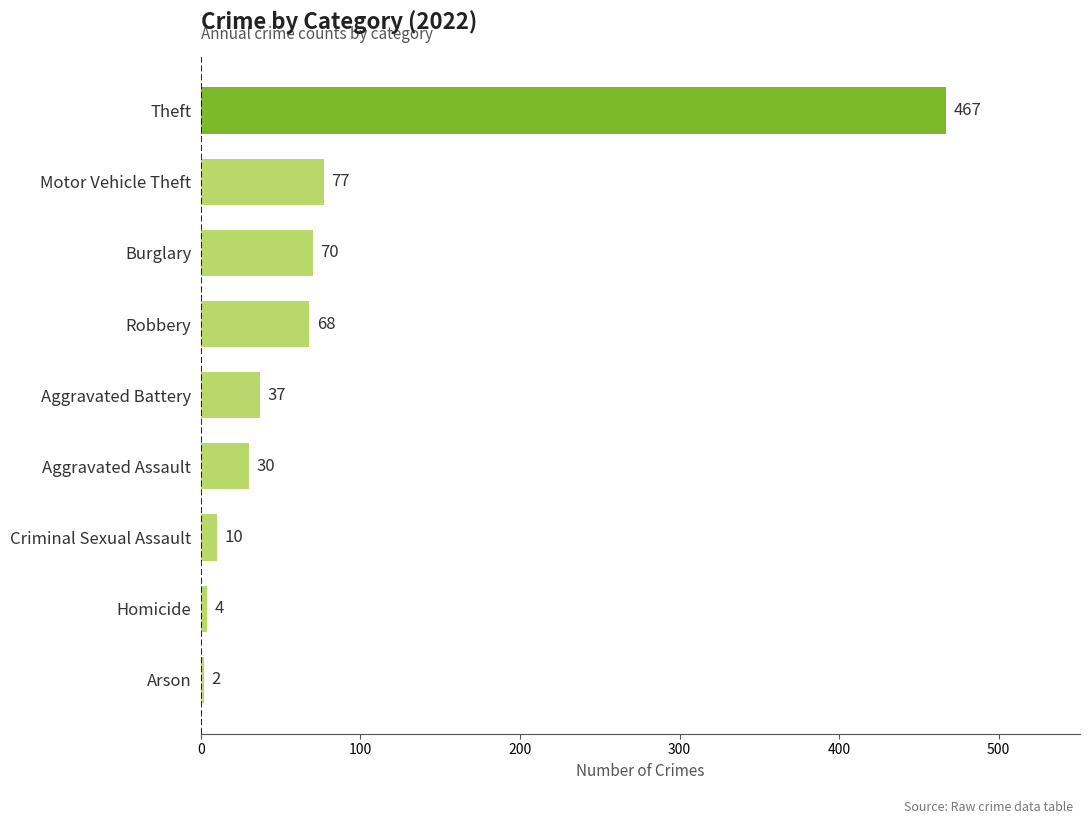

What is the difference between the second highest and second lowest values?

73